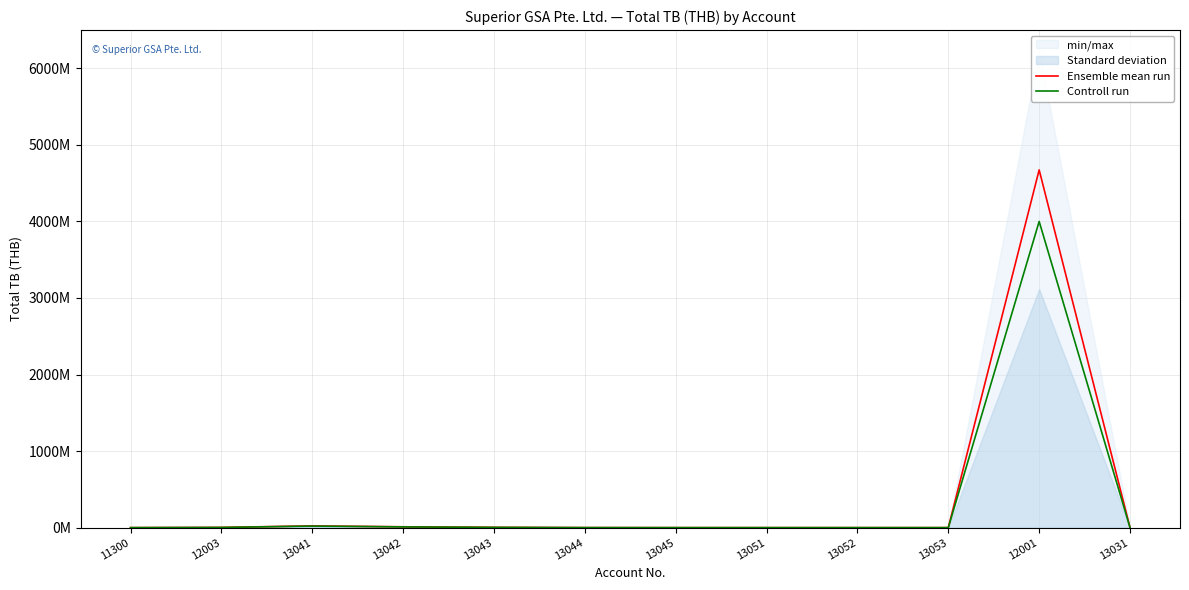

What is the average value of the Ensemble mean run series?

392864707.3